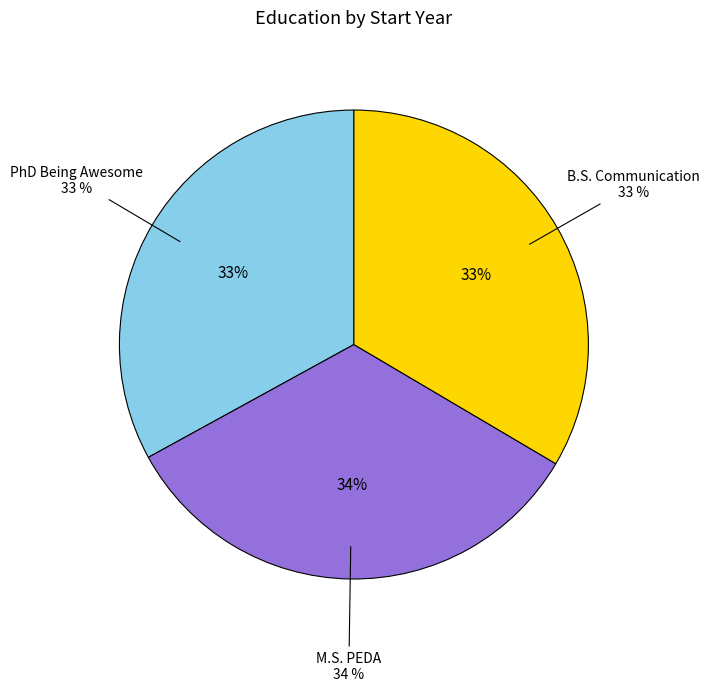

Which slice is the largest?

M.S. PEDA